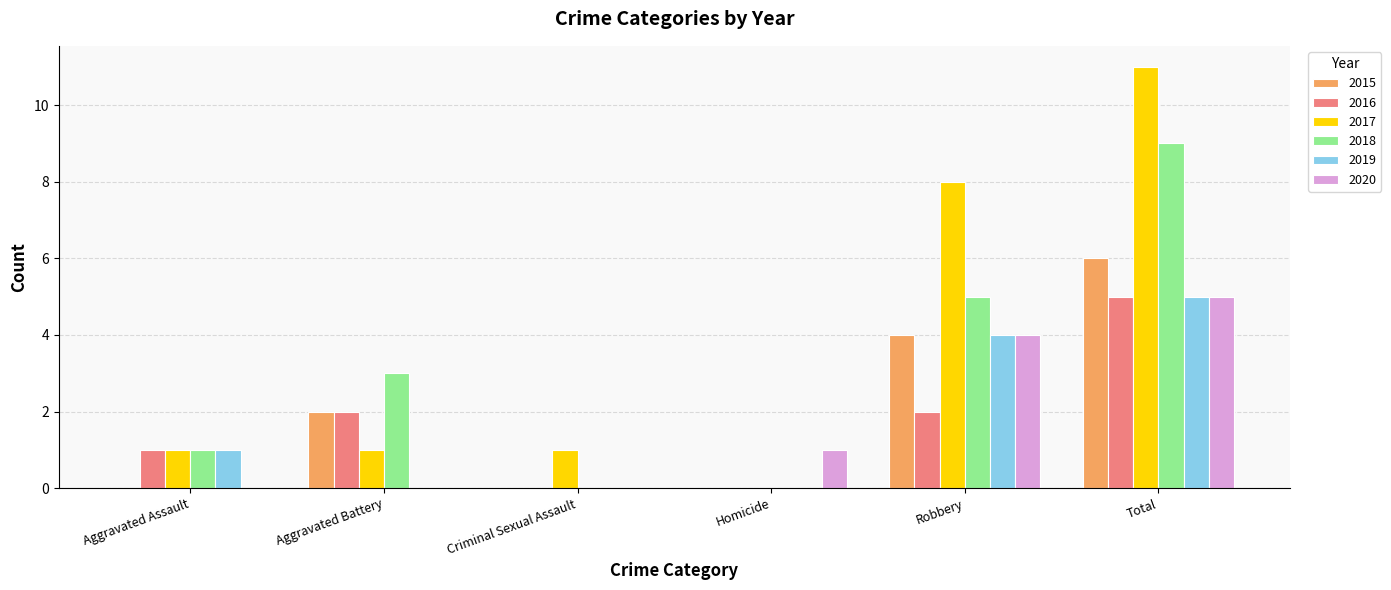

What is the highest value of the 2017 series?

11